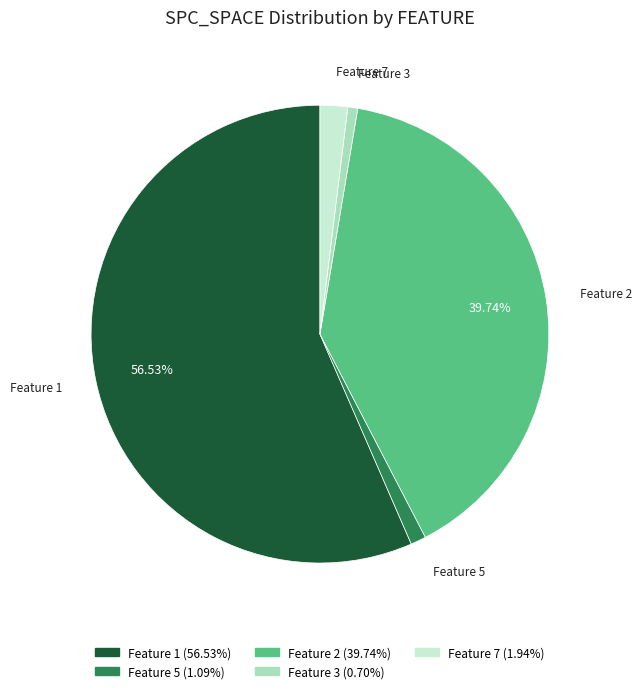

Does any single category account for the majority?

Yes